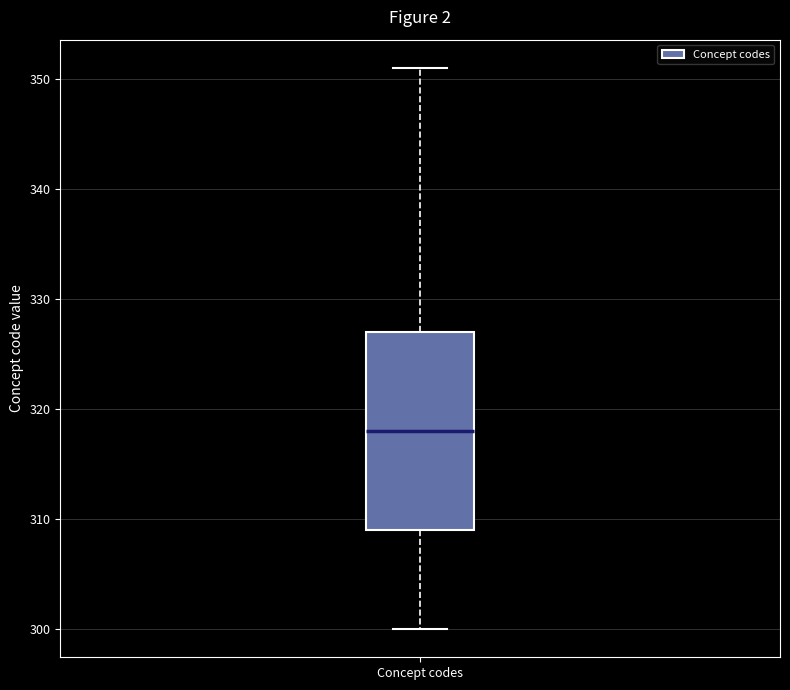

Where does the upper whisker of the box for Concept codes end on the y-axis? The values are not printed on the chart, so give them approximately, as read against the axis.

351